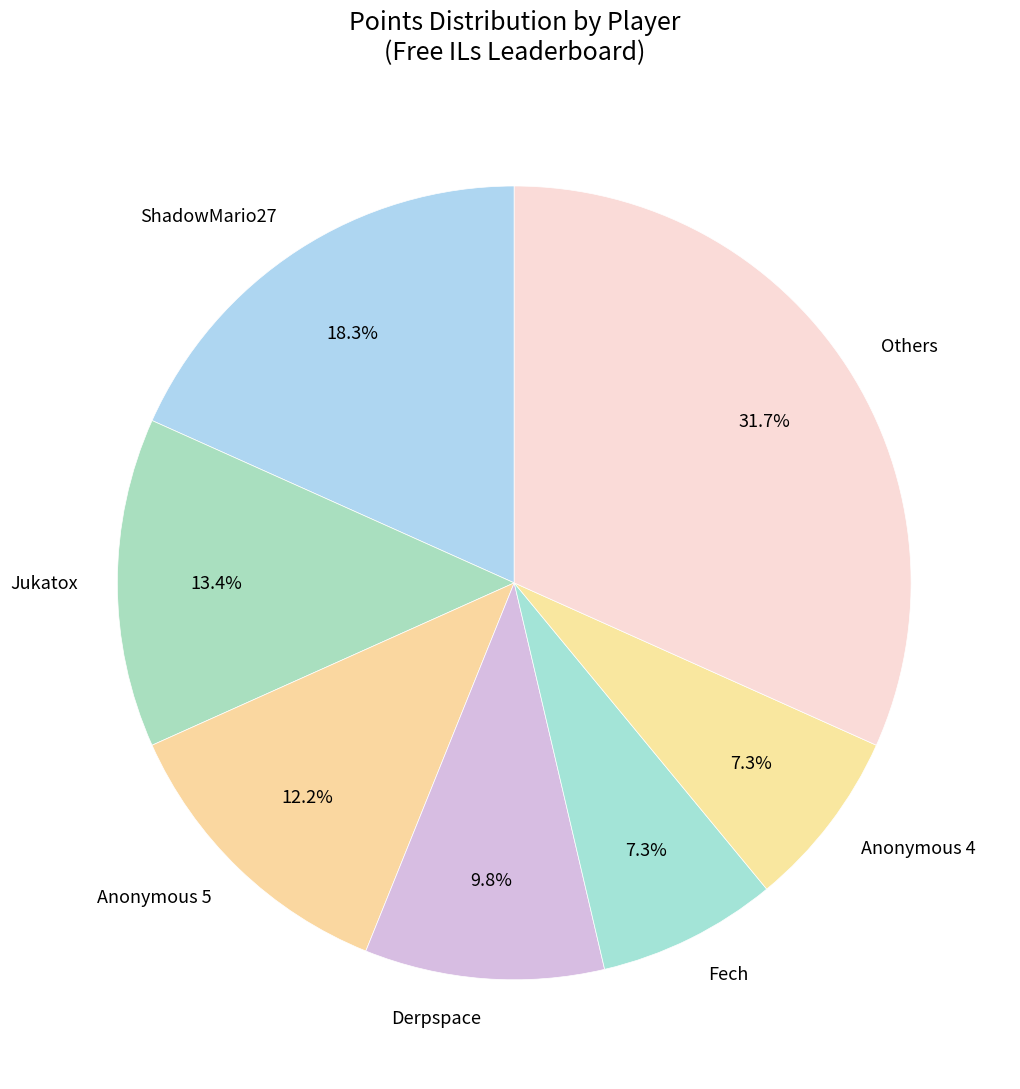

To the nearest percent, what portion does Anonymous 4 represent?

7%